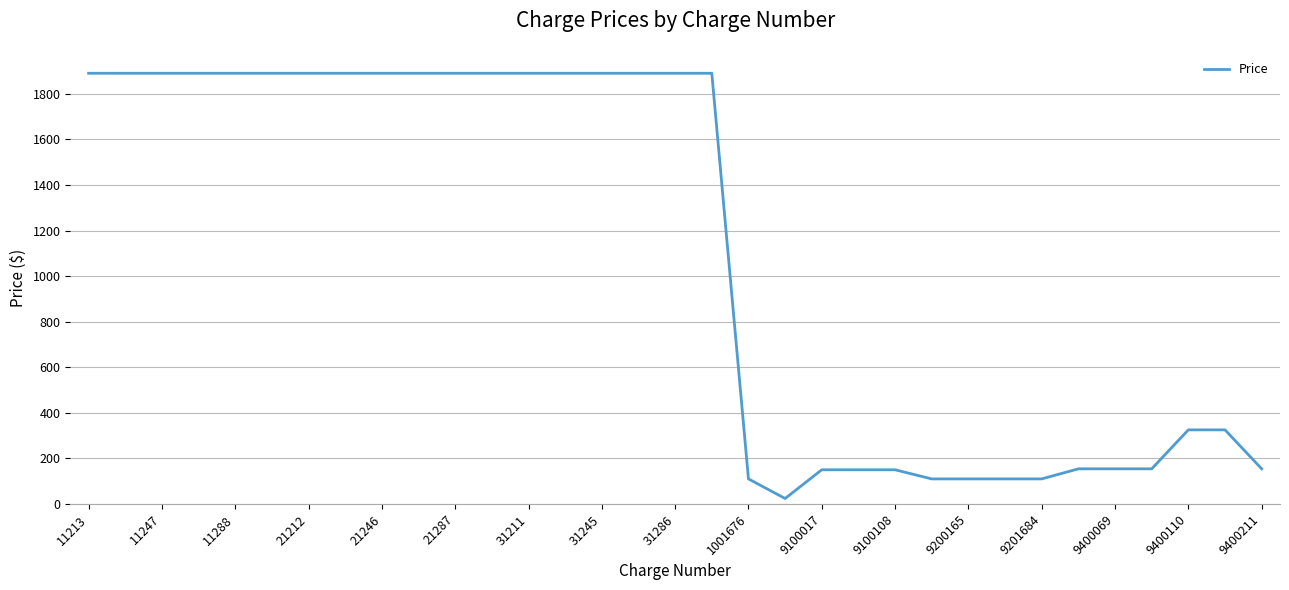

What is the maximum value shown in the chart?

1890.0